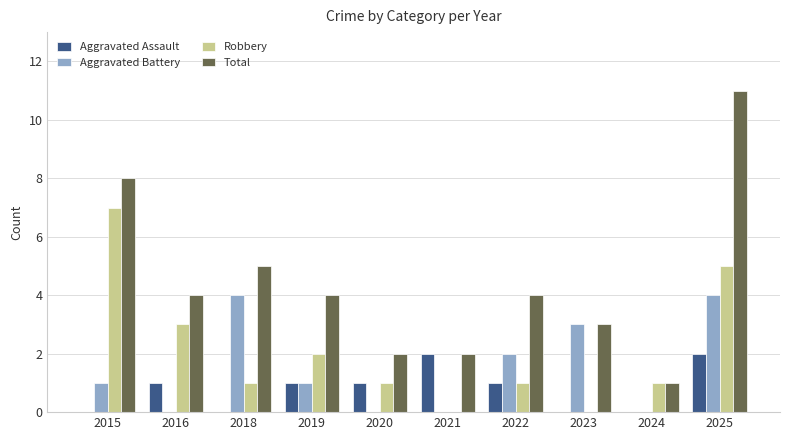

Count the number of categories in the chart.

10